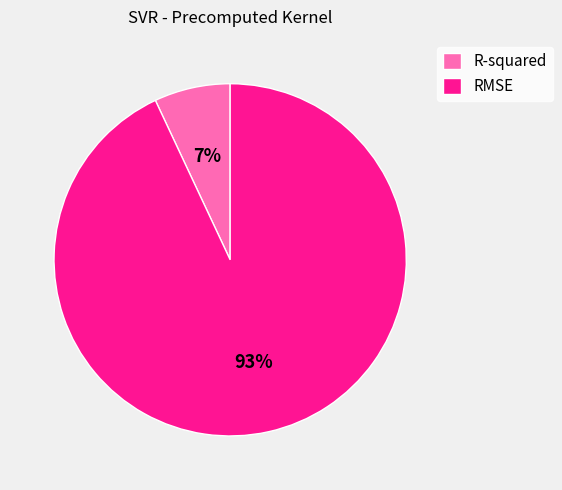

Do R-squared and RMSE together represent more than half of the pie?

Yes